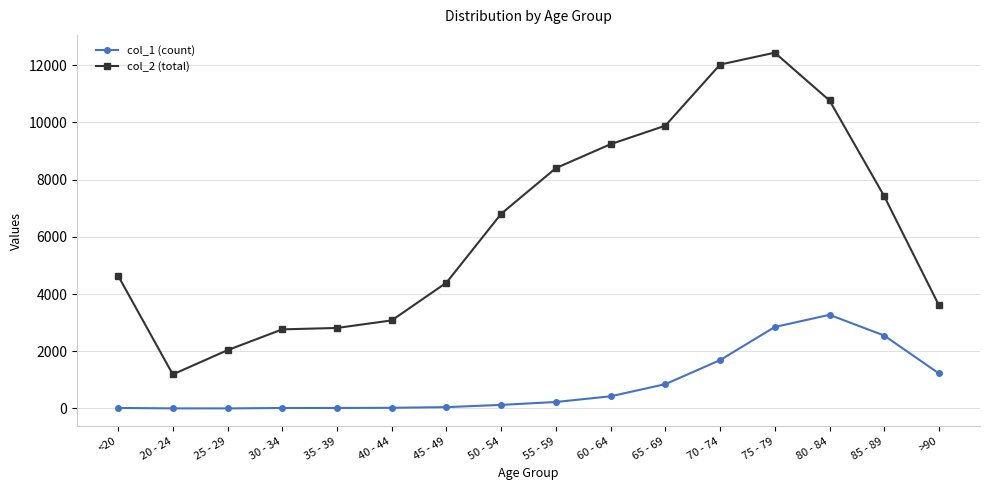

True or false: col_1 (count) and col_2 (total) intersect in this chart.

False